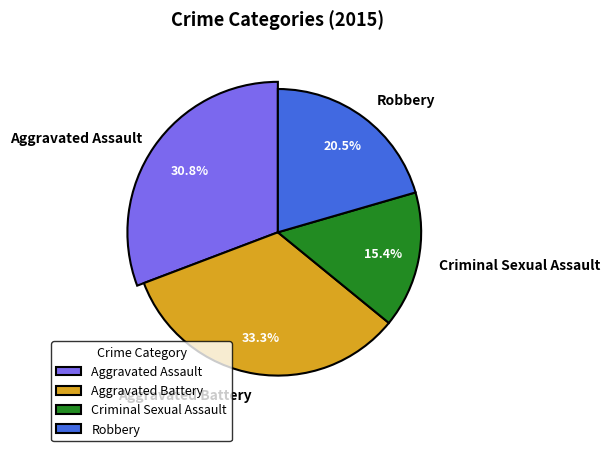

The Robbery slice represents 29% of the pie. True or false?

False